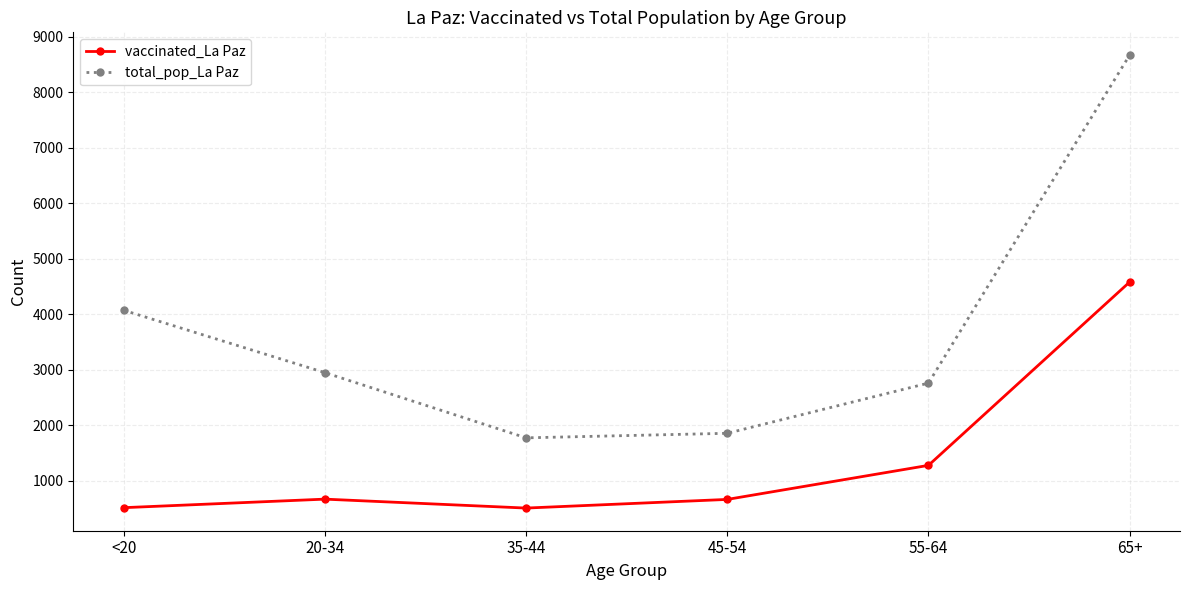

The value of vaccinated_La Paz at 20-34 is 668. True or false?

True